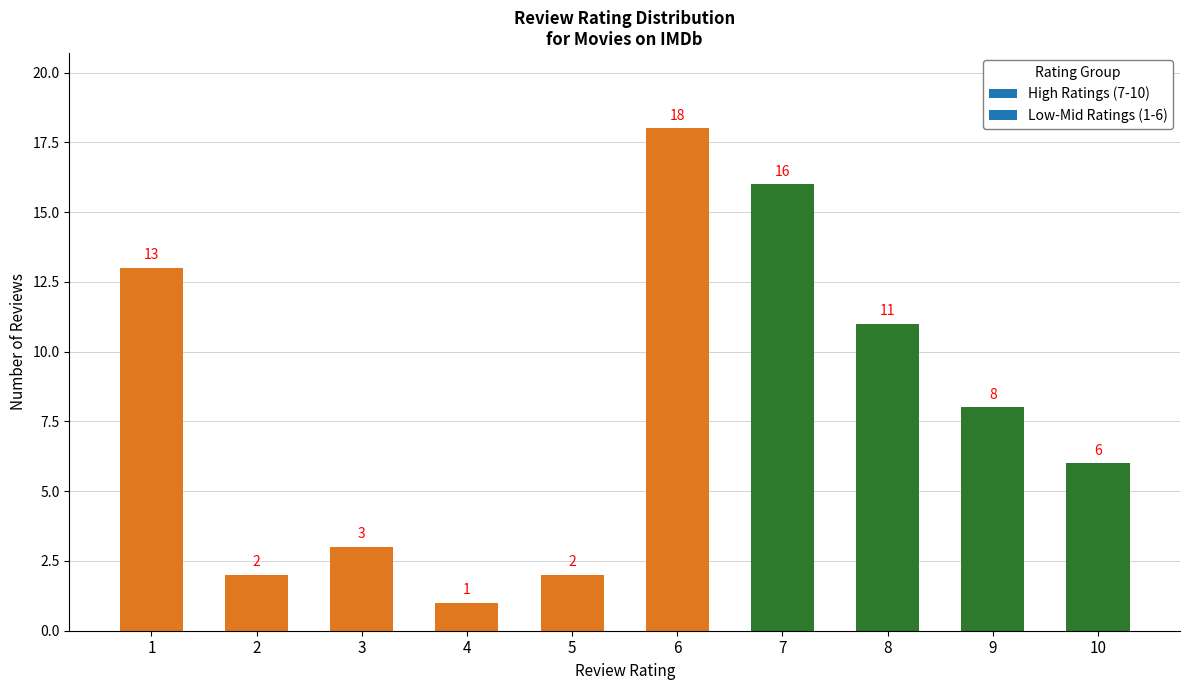

Which category has the highest value across all series?

6